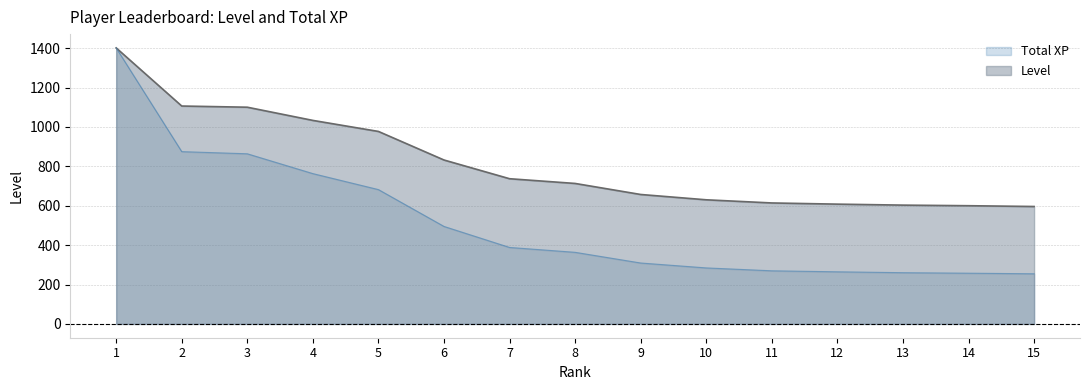

What is the highest value of the Total XP series?

1401.0